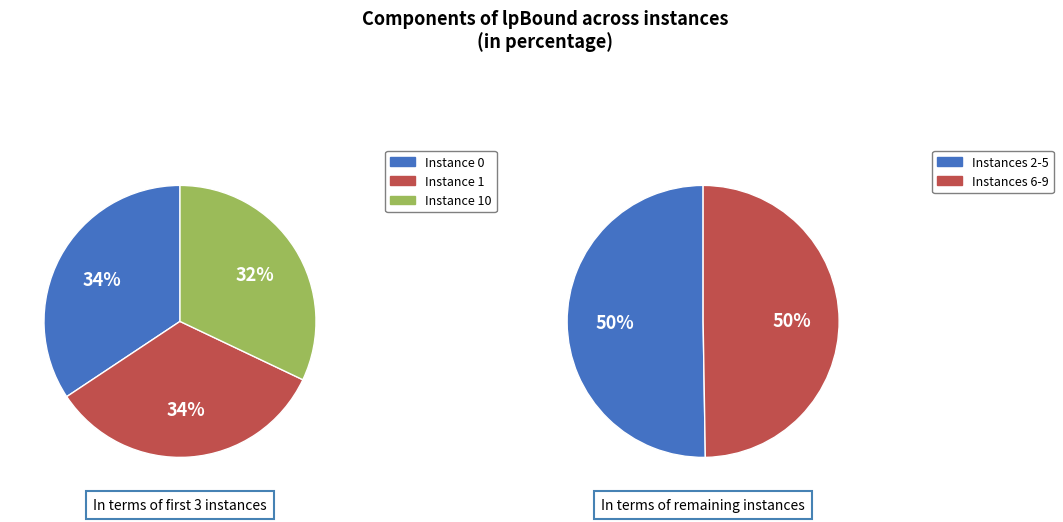

The 4 slice represents 20% of the pie. True or false?

False